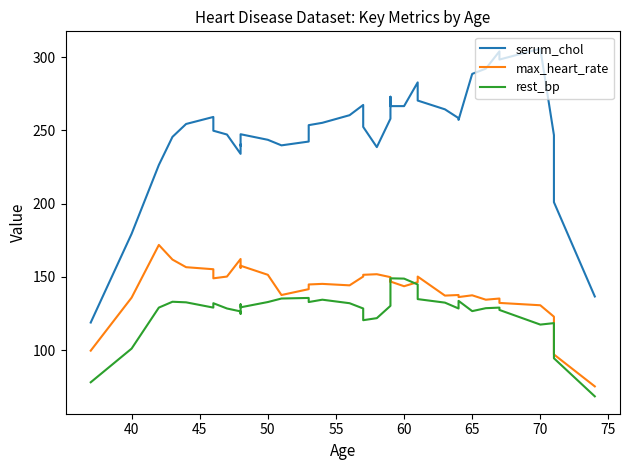

Reading right to left, what are all the values shown in this chart?

serum_chol: 136.6	201.0	246.8	305.8	298.4	304.0	292.2	288.6	257.2	258.4	264.4	270.4	282.8	266.6	266.6	273.0	260.4	258.0	238.6	252.4	255.8	267.4	260.4	255.2	253.6	242.4	239.8	243.6	247.4	239.6	240.4	234.0	247.2	249.8	259.2	254.4	245.6	226.4	179.4	118.8
max_heart_rate: 75.2	97.0	122.8	130.6	132.2	135.2	134.4	137.4	136.2	137.6	137.2	150.2	146.4	143.6	146.8	147.6	146.6	149.8	151.8	151.4	151.4	150.2	144.2	145.2	144.8	141.6	137.6	151.4	157.6	156.2	159.6	162.2	150.2	149.0	155.2	156.6	161.8	171.8	135.8	99.6
rest_bp: 68.4	94.4	118.4	117.4	127.4	129.0	128.6	126.6	133.6	128.4	132.4	134.8	144.8	148.8	149.0	143.0	137.4	130.2	121.8	120.4	124.4	128.4	132.0	134.4	132.8	135.6	135.2	132.8	129.2	131.2	124.8	126.4	128.4	132.0	129.0	132.6	133.0	129.0	101.0	78.0